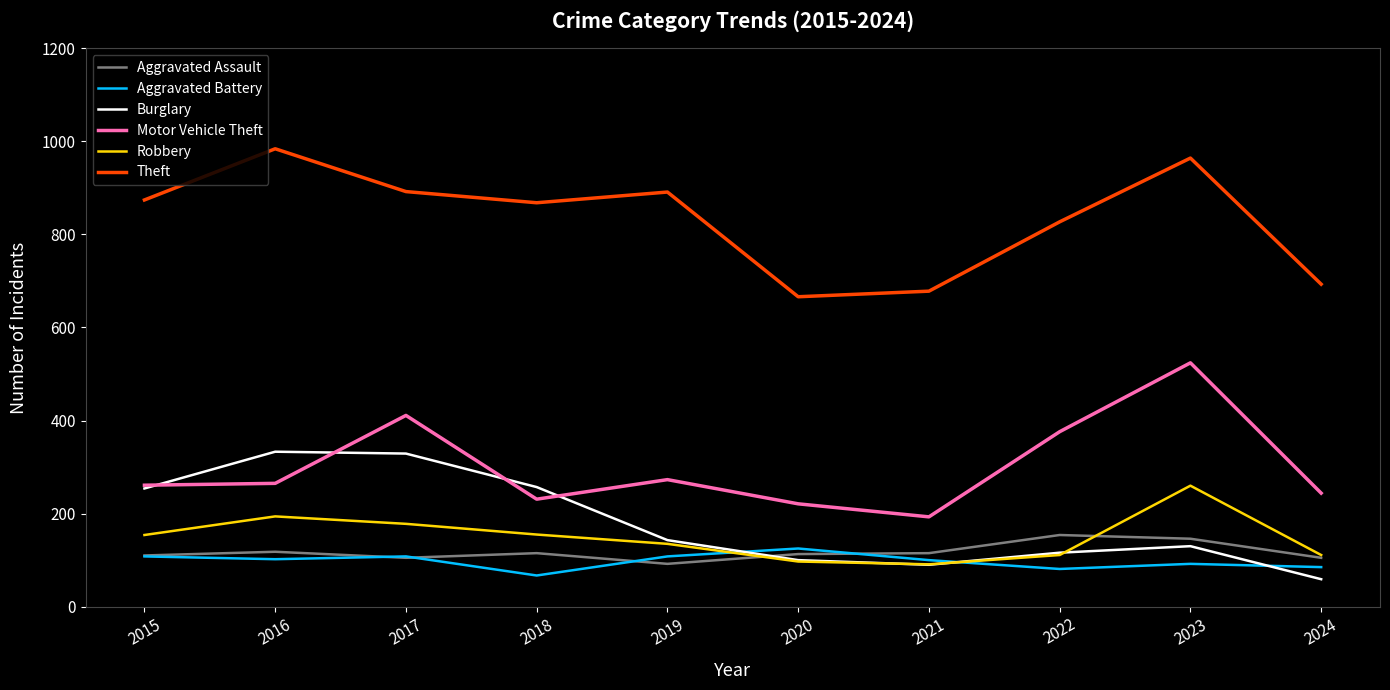

Is it true that Motor Vehicle Theft equals 193 at 2021?

True